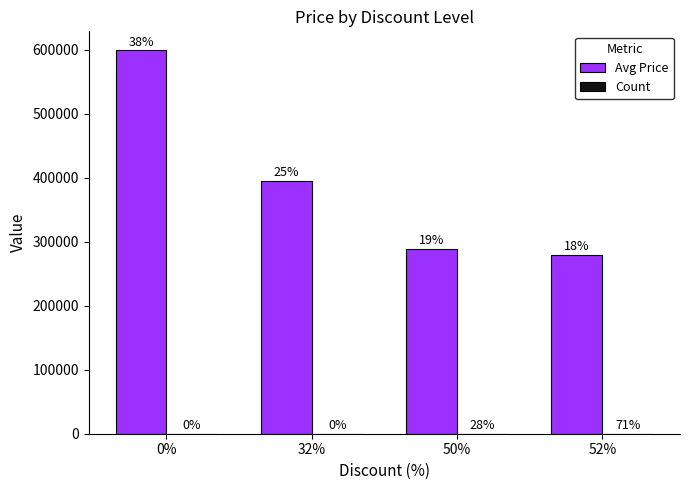

Are the bars horizontal?

No